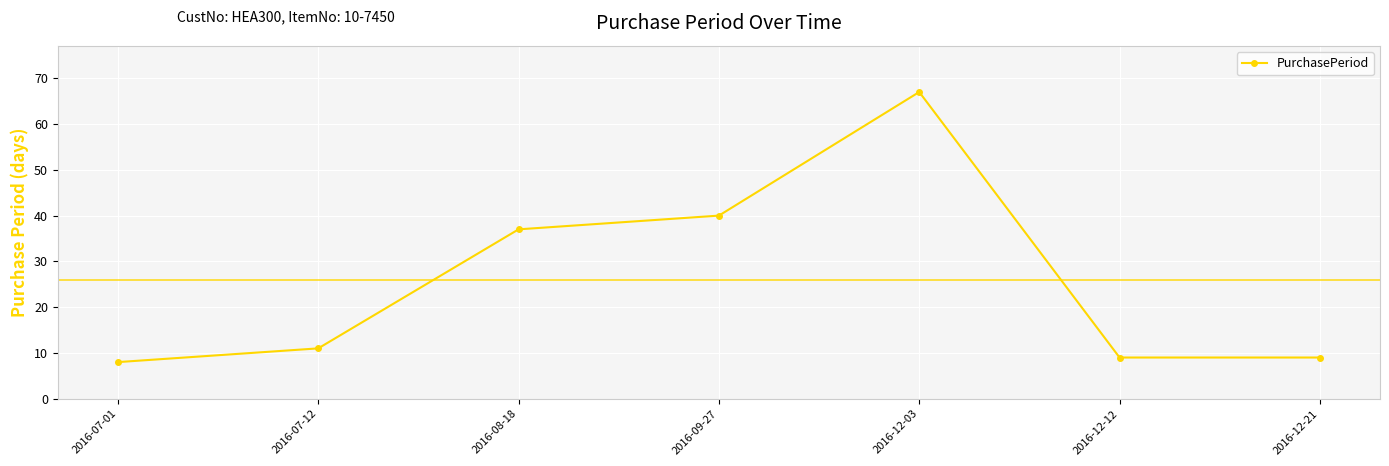

What position from the right is 2016-12-03?

3